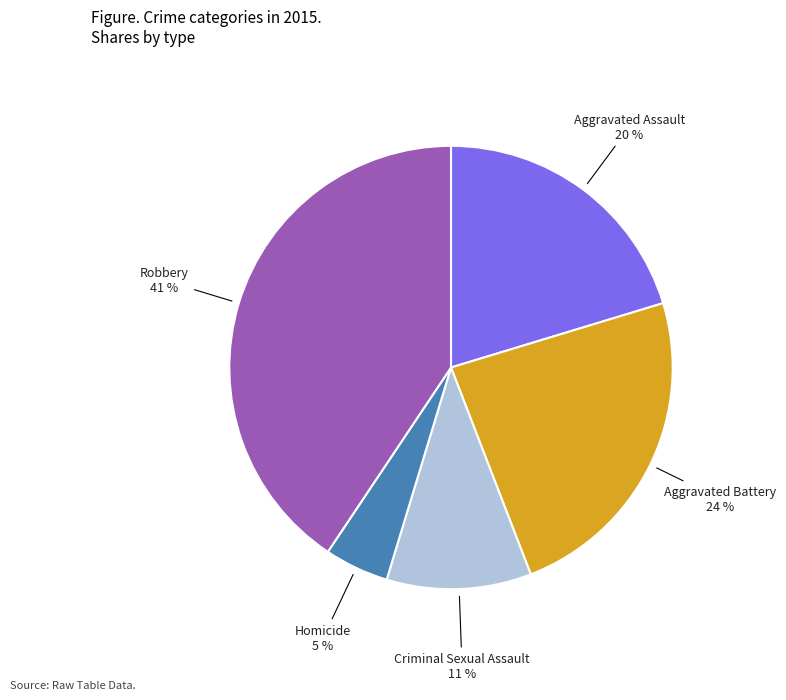

Combined, do Aggravated Battery and Aggravated Assault account for over 50%?

No